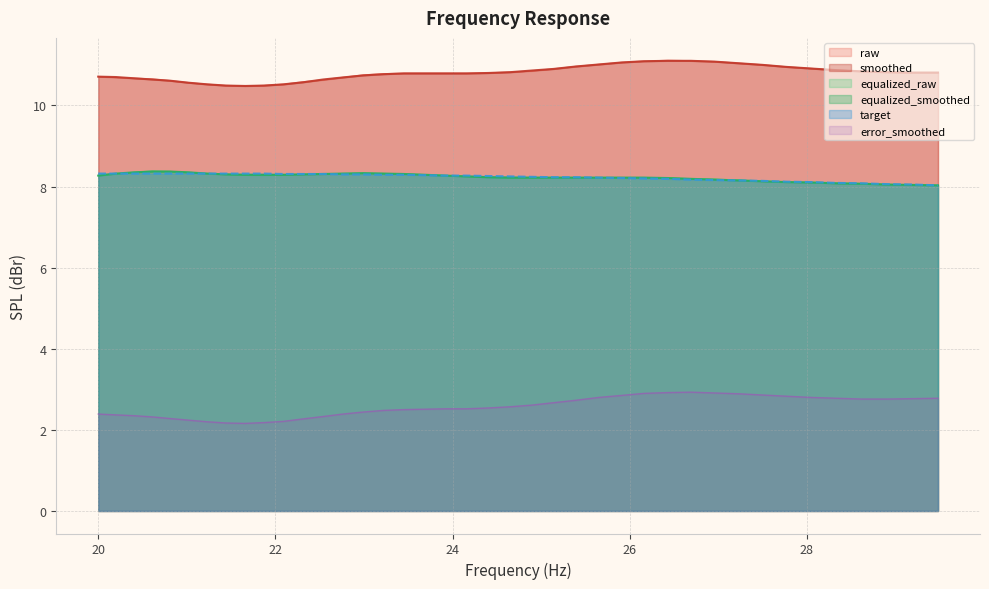

At 27.77, list the series in order from smallest to largest.

error_smoothed, equalized_raw, equalized_smoothed, target, raw, smoothed